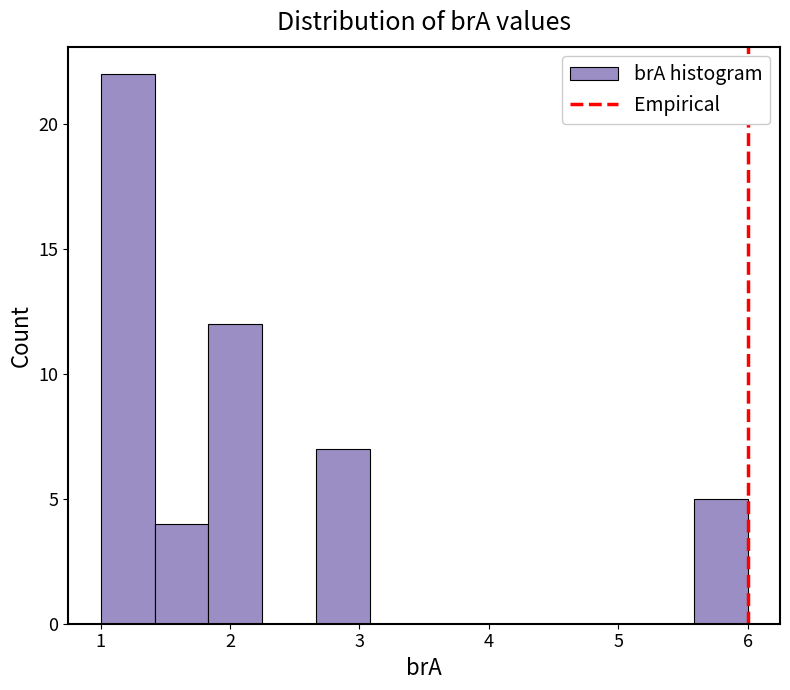

How tall is the bar that spans 2.7 to 3.1 on the x-axis? Neither the bar edges nor the heights are printed on the chart, so give them approximately, as read against the axes.

7